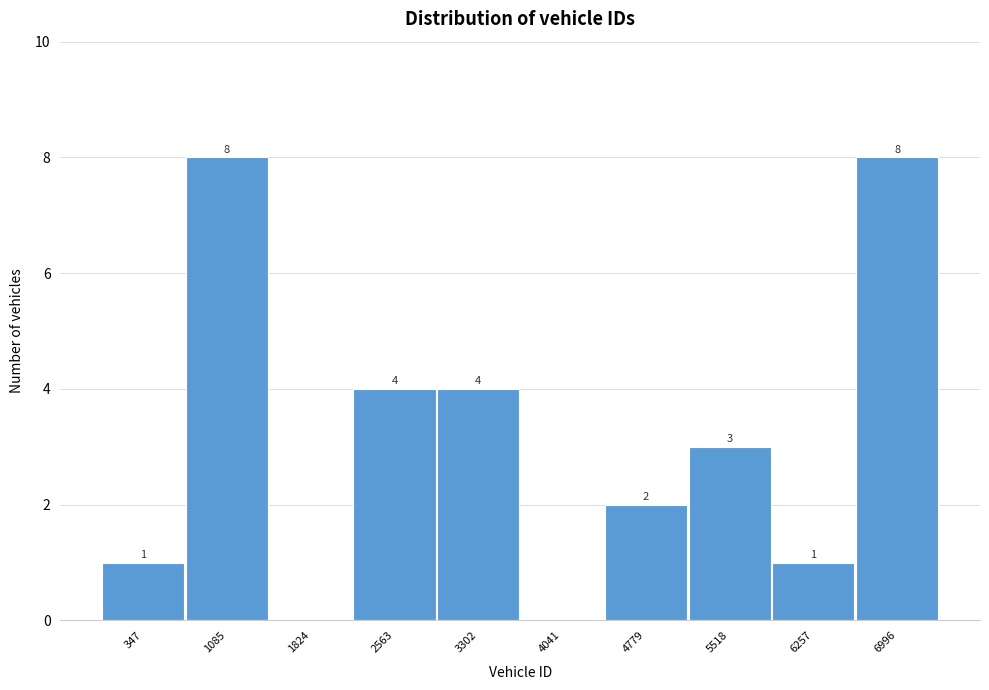

Reading right to left, extract all data points from this chart.

6996=8	6257=1	5518=3	4779=2	4041=0	3302=4	2563=4	1824=0	1085=8	347=1